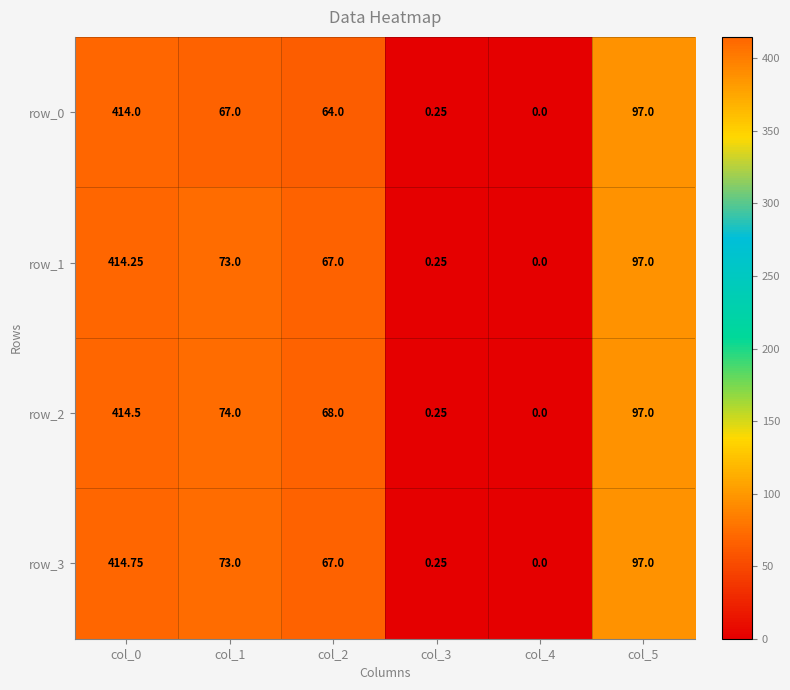

Which category has the highest value in the row_2 series?

col_0